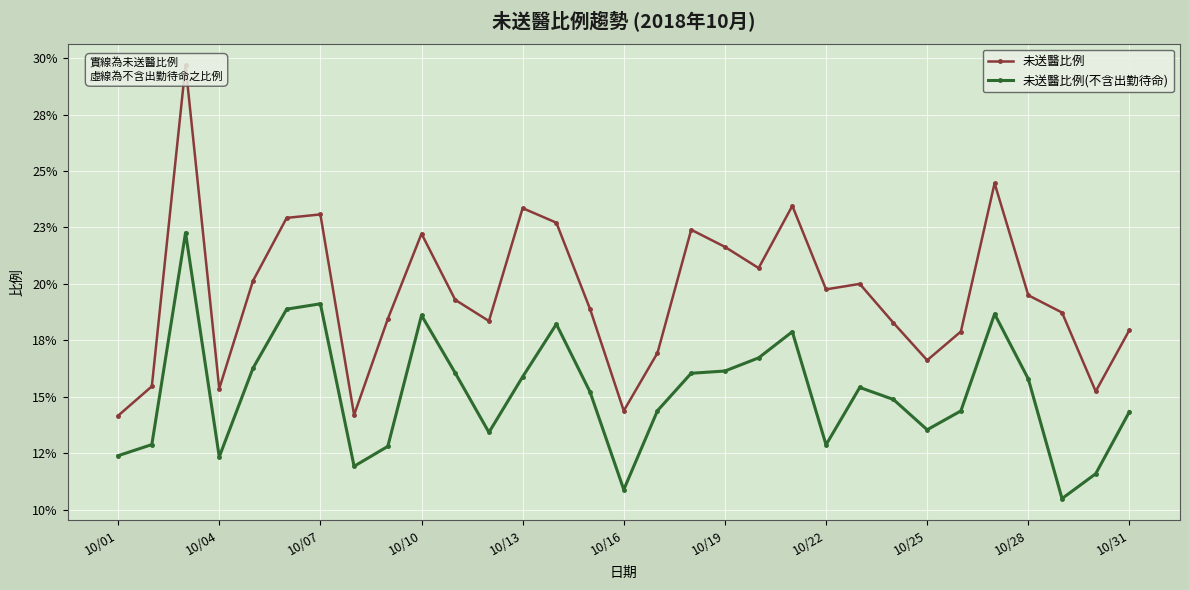

In 未送醫比例, how many points are higher than both neighbors (excluding endpoints)?

8